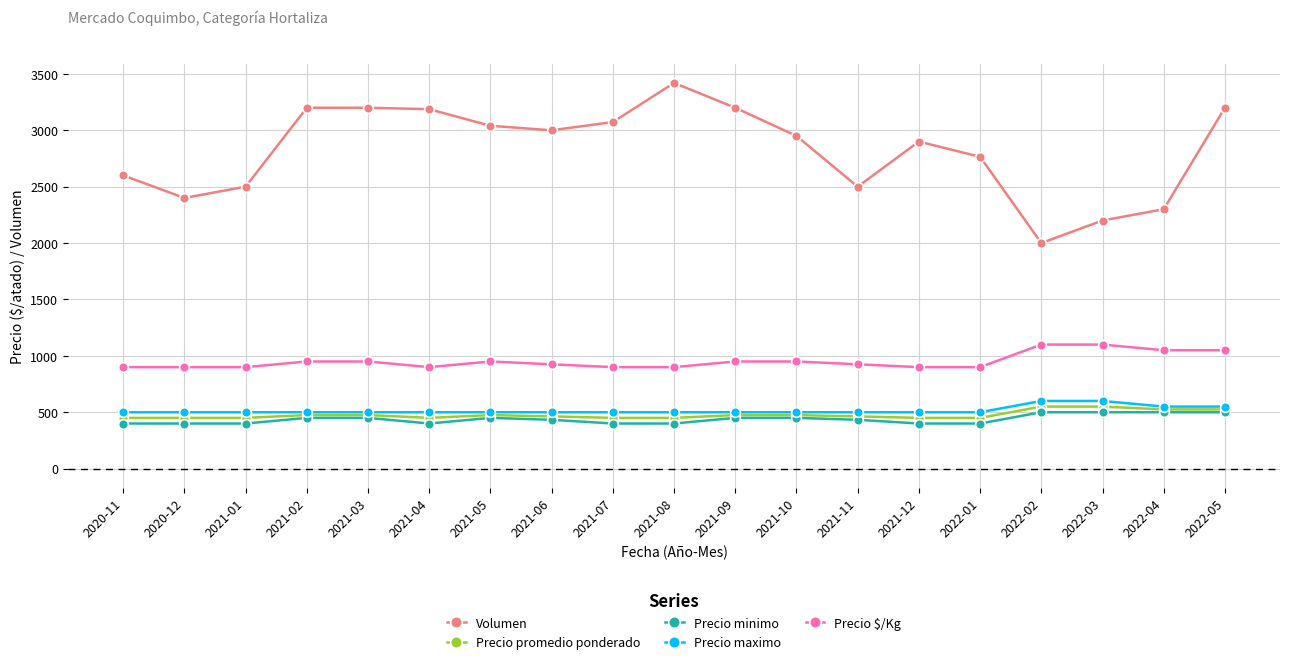

Which series has the largest total across all categories?

Volumen